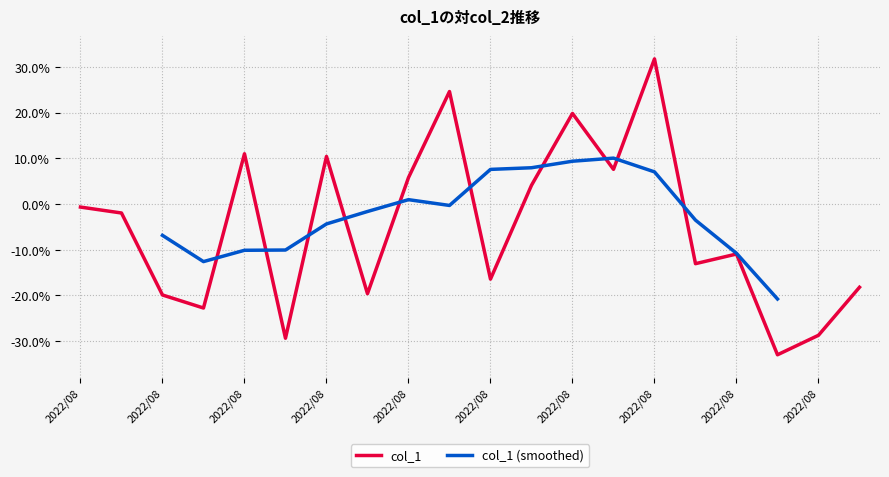

How many data points does each series have?

20